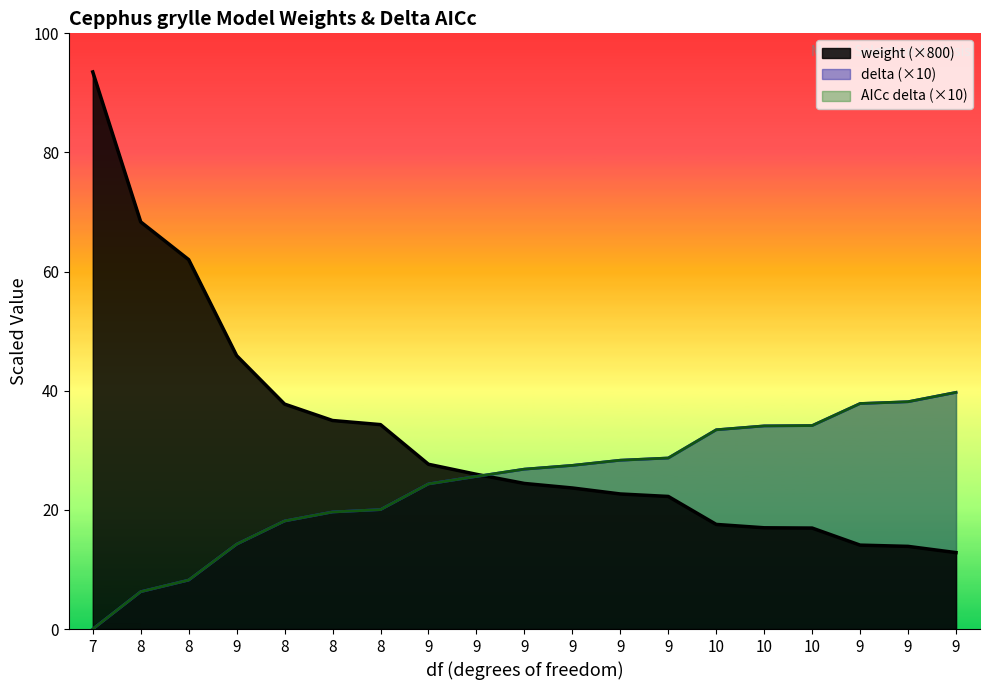

The delta series shows 6.3 at 8. True or false?

True